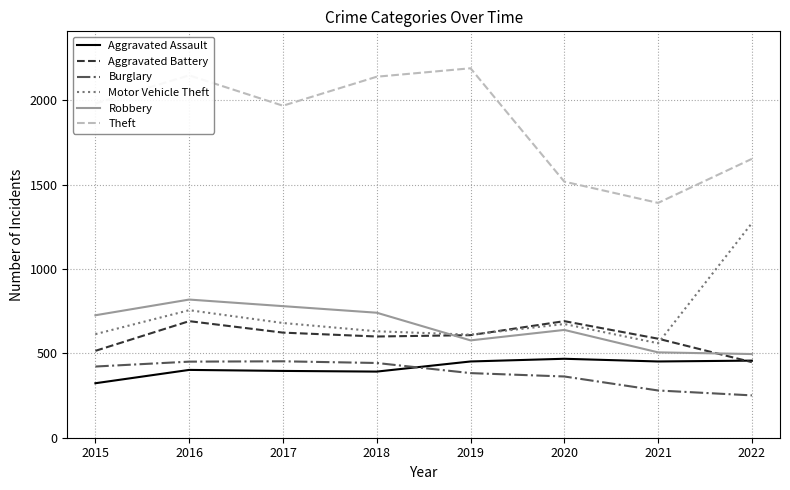

What are all the series names shown in the legend?

Aggravated Assault, Aggravated Battery, Burglary, Motor Vehicle Theft, Robbery, Theft